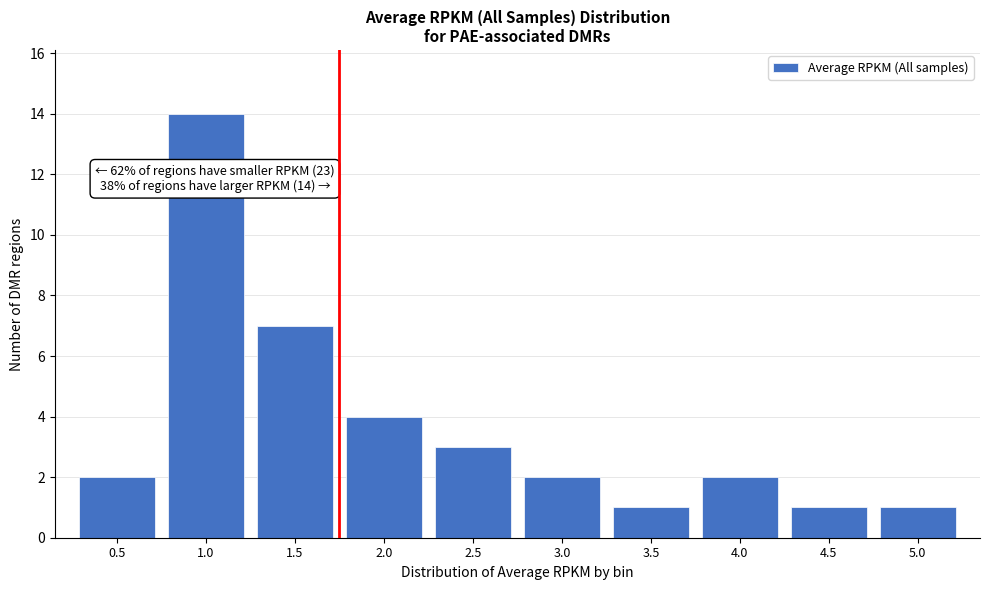

Reading right to left, transcribe all the data shown in this chart.

1	1	2	1	2	3	4	7	14	2